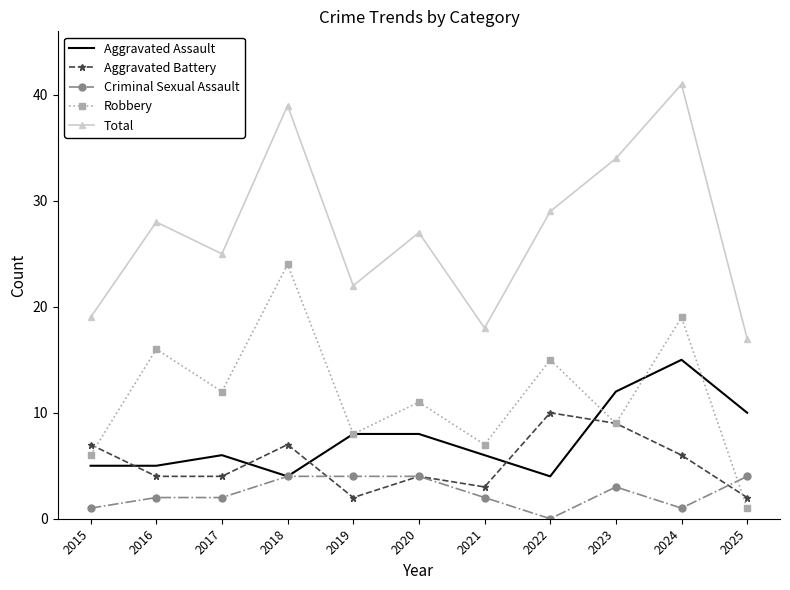

The value of Total at 2019 is 31. True or false?

False